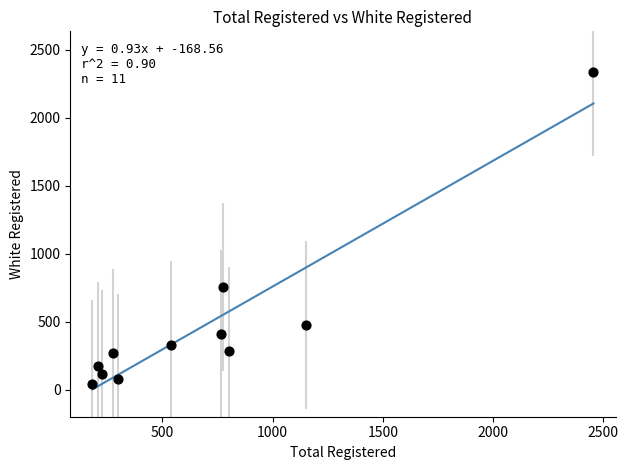

What Y value in the scatter plot is closest to 1189?

752